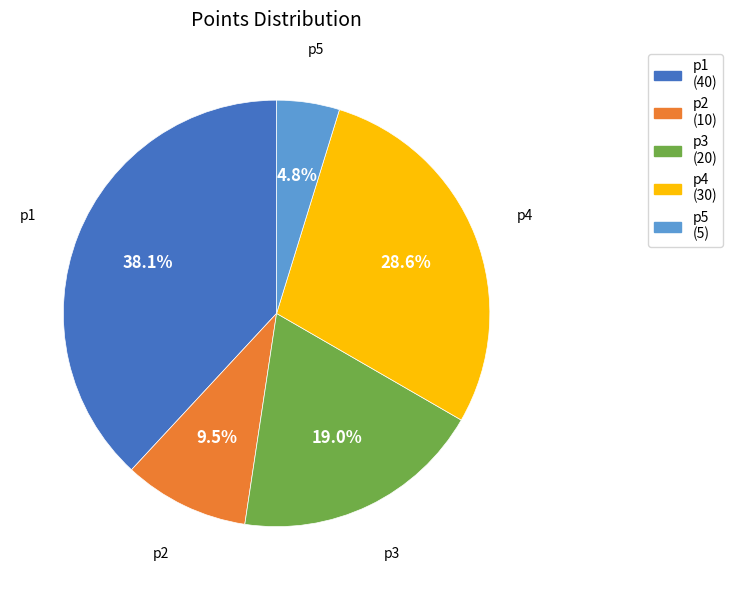

The p1 slice represents 43% of the pie. True or false?

False